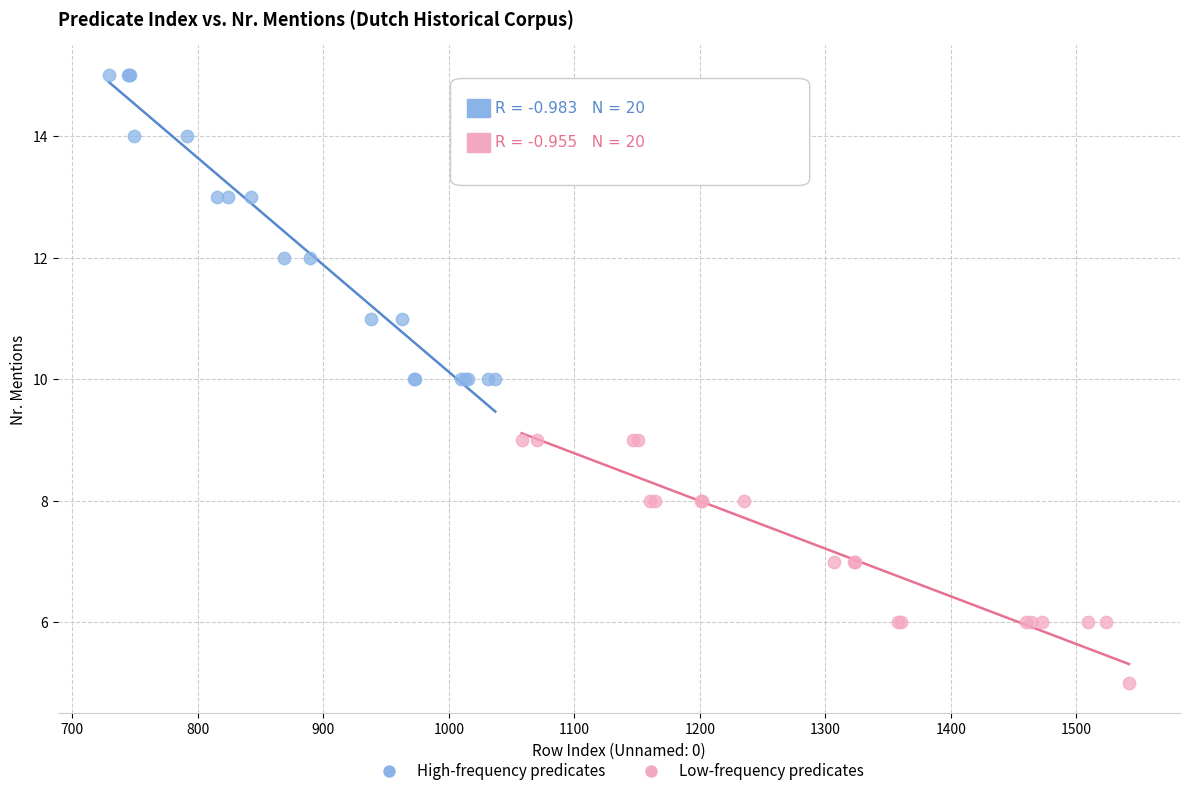

Which series contains the highest Y value?

High-frequency predicates